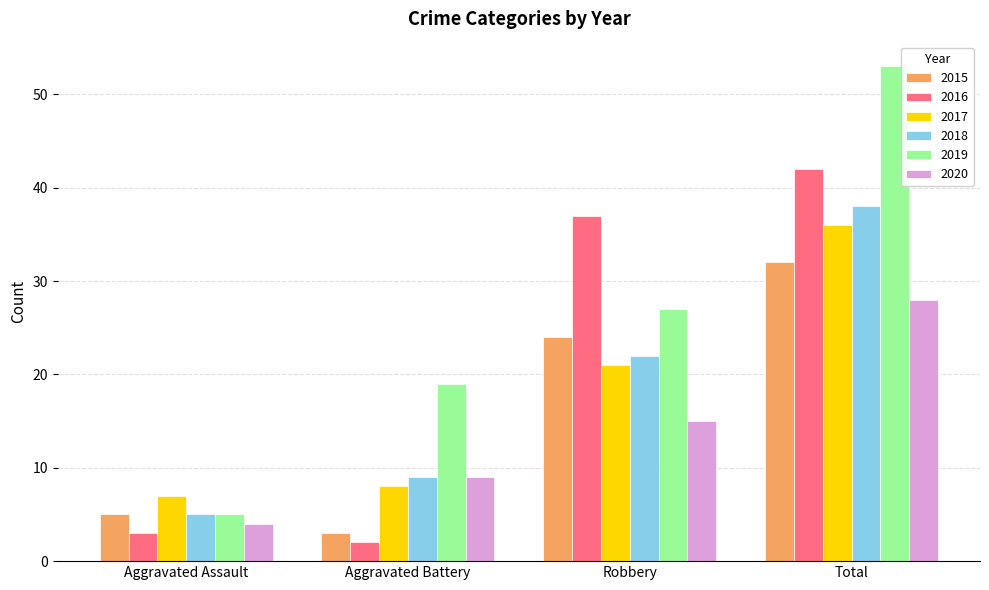

Rank the categories by 2016 value from highest to lowest.

Total, Robbery, Aggravated Assault, Aggravated Battery